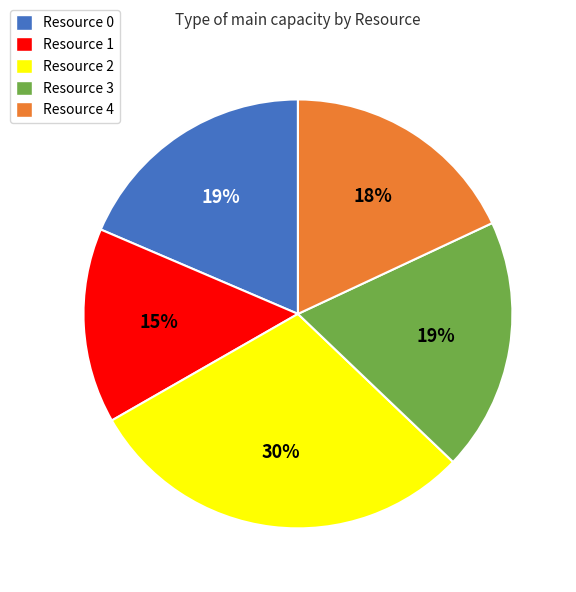

The Resource 0 slice represents 32% of the pie. True or false?

False